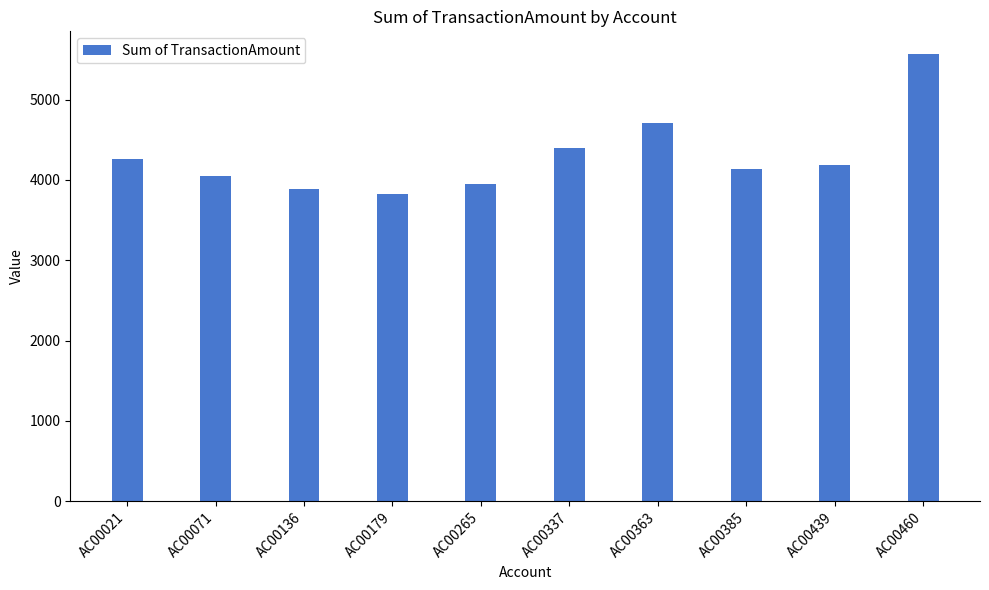

Which label corresponds to the smallest value in the chart?

AC00179